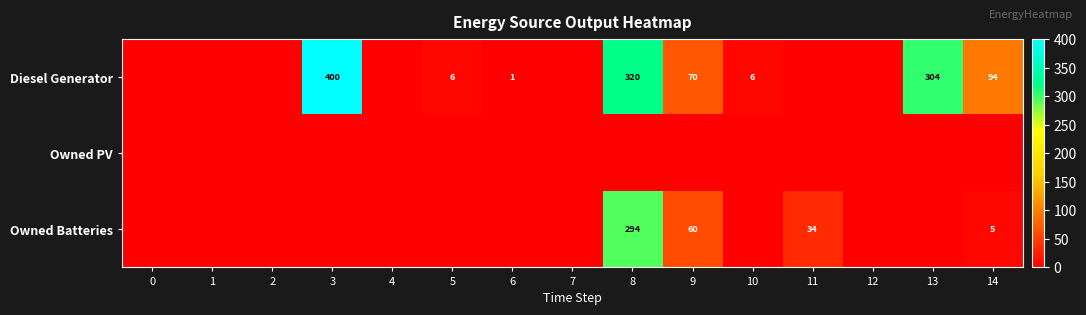

The value of Diesel Generator at 13 is 304. True or false?

True